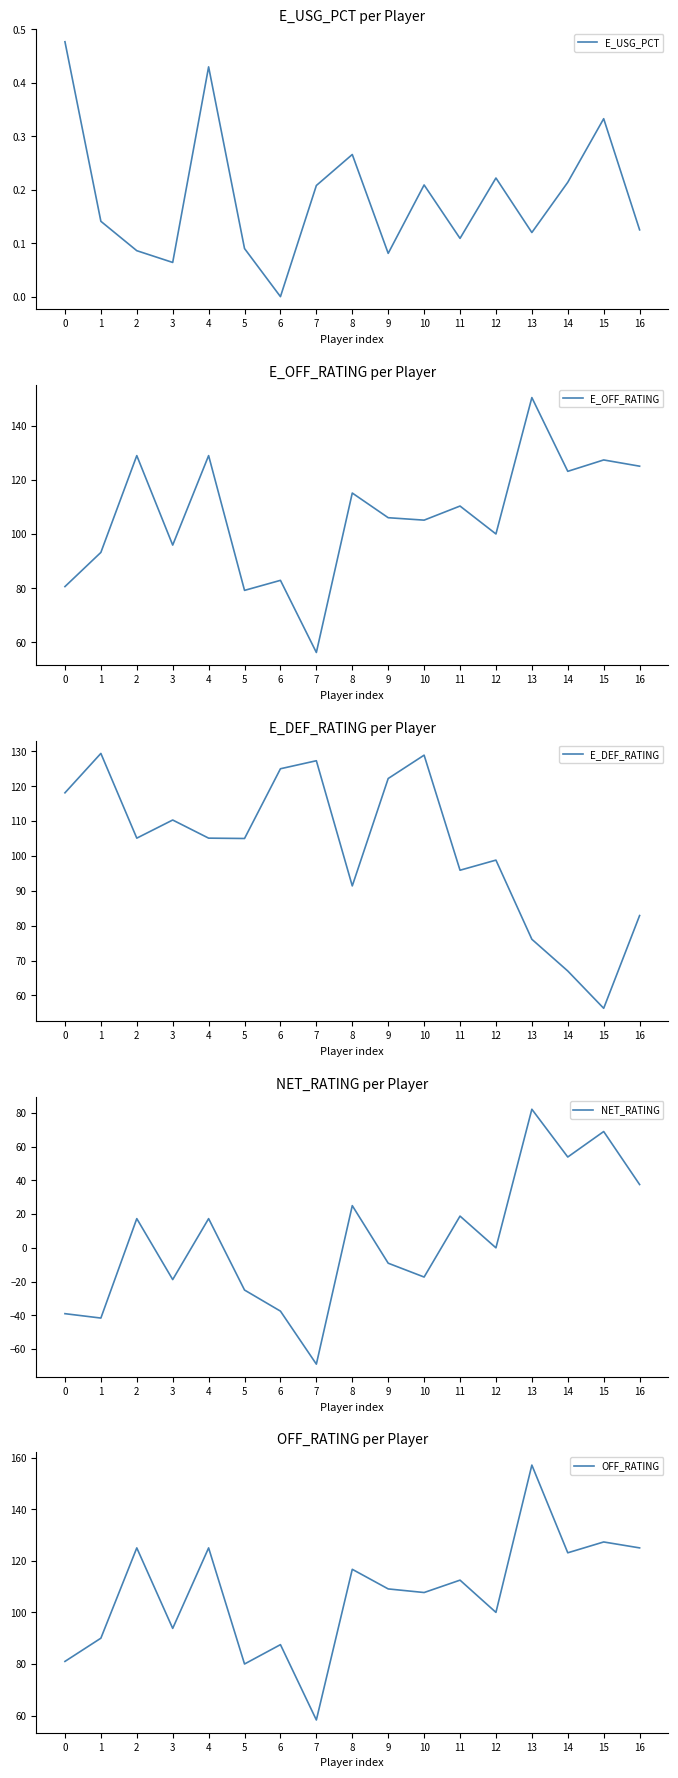

True or false: NET_RATING and E_OFF_RATING intersect in this chart.

False